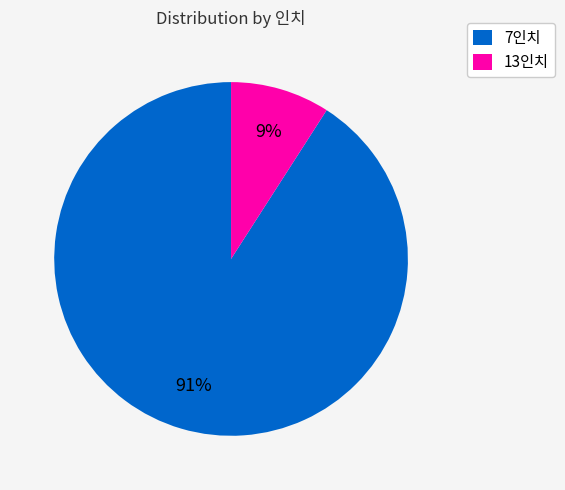

Is there a majority slice in this chart?

Yes